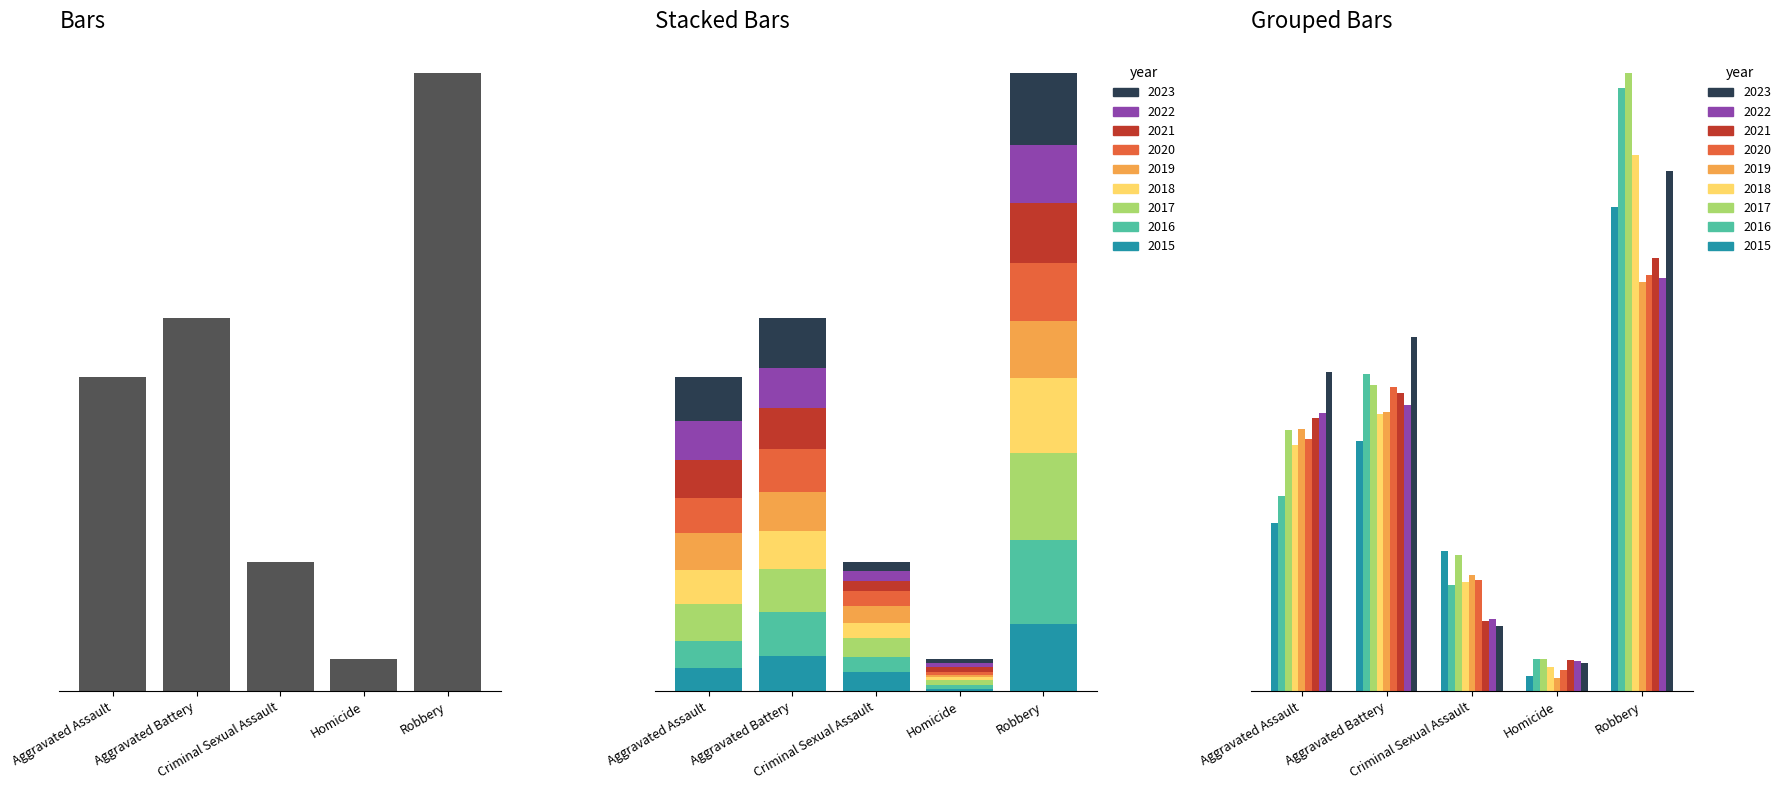

Rank the categories by value from lowest to highest.

Homicide, Criminal Sexual Assault, Aggravated Assault, Aggravated Battery, Robbery